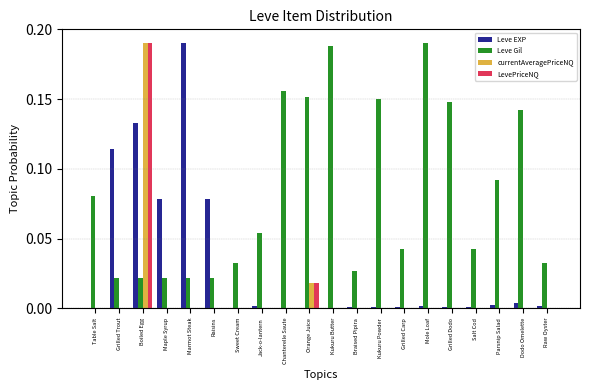

What is the total value across all series at Boiled Egg?

0.5